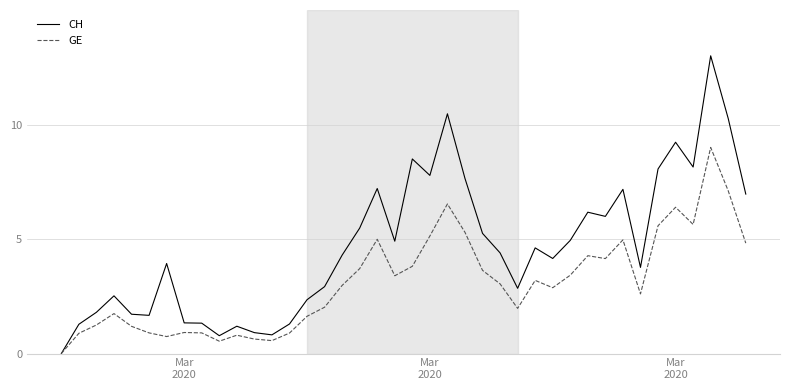

What is the maximum value shown in the chart?

13.0